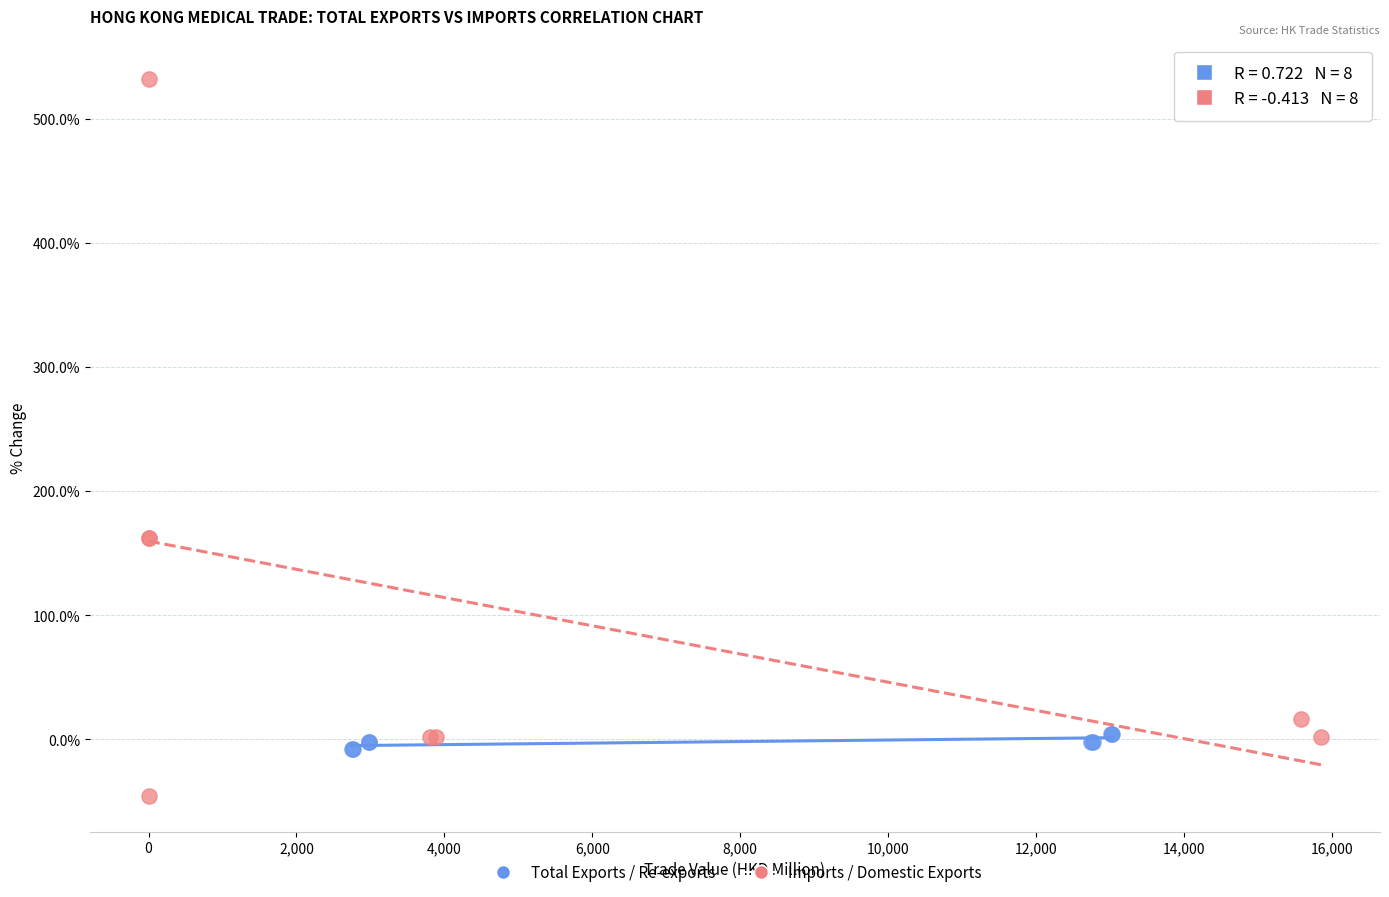

Which series has the widest spread of Y values?

Imports / Domestic Exports